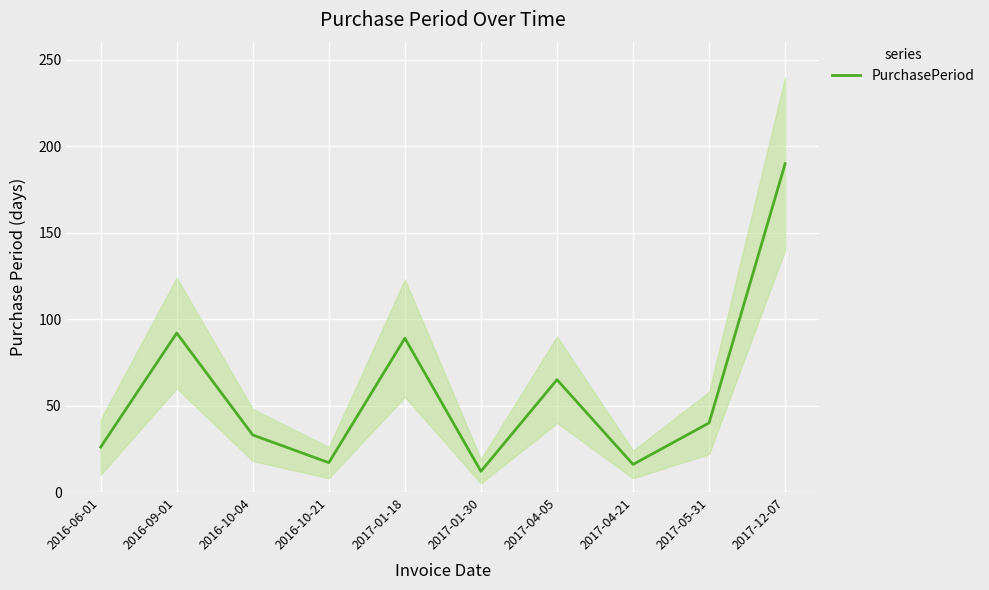

The chart shows a value of 92 at 2016-09-01. True or false?

True